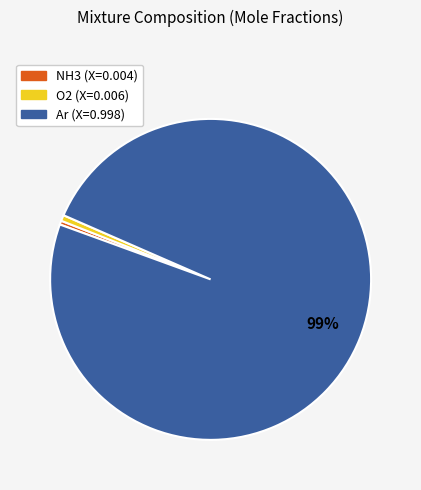

True or false: O2 accounts for 6% of the total.

False